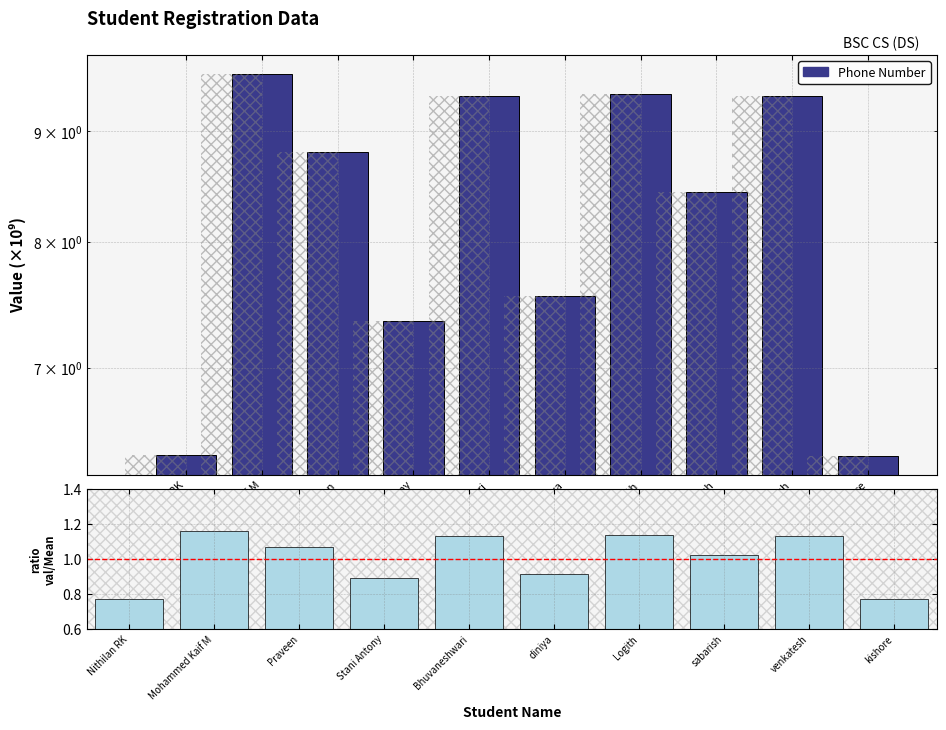

What is the sum of the Phone Number values at Nithilan RK and kishore?

12.8